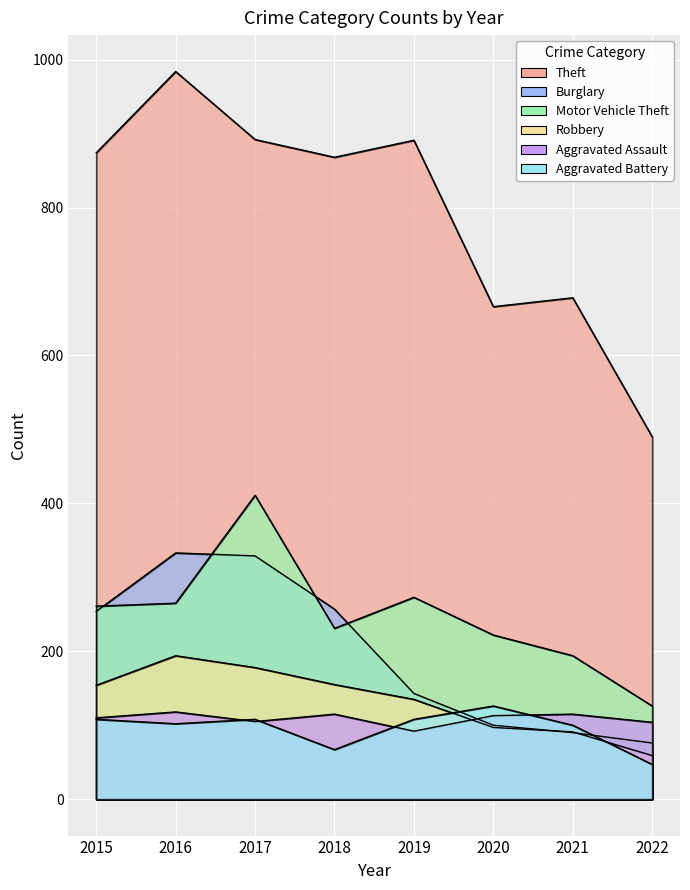

How many interior local peaks does the Motor Vehicle Theft series have?

2